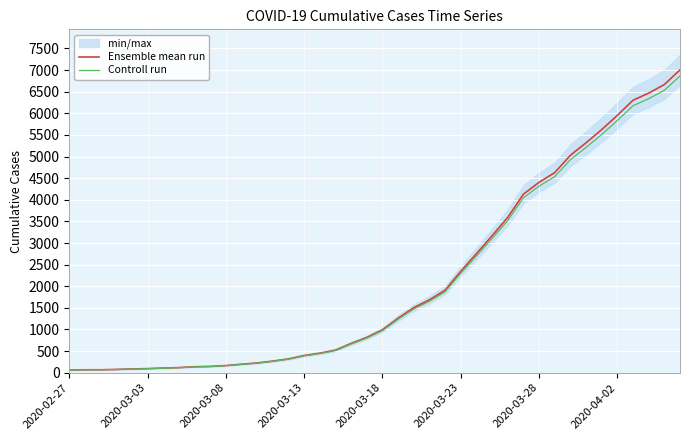

What is the highest value of the Ensemble mean run series?

7003.0